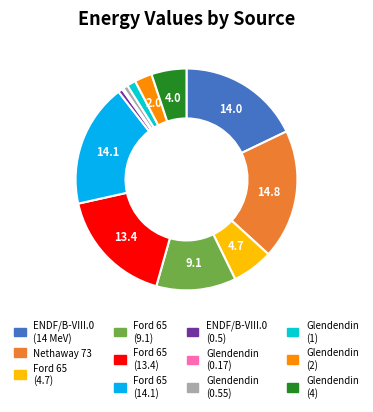

Which slice is the largest?

Nethaway 73